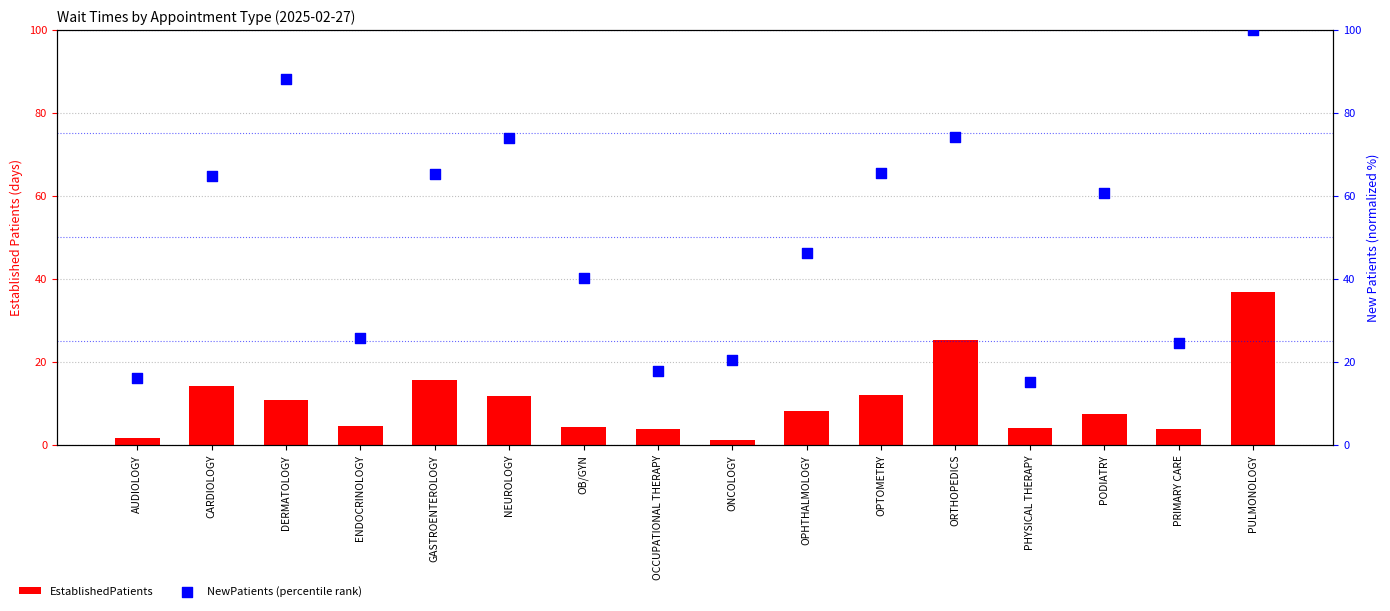

Which series has the largest total across all categories?

NewPatients (percentile rank)